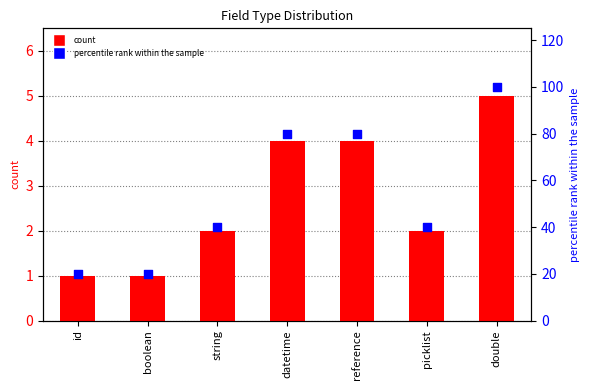

Which series has the widest spread of Y values?

percentile rank within the sample